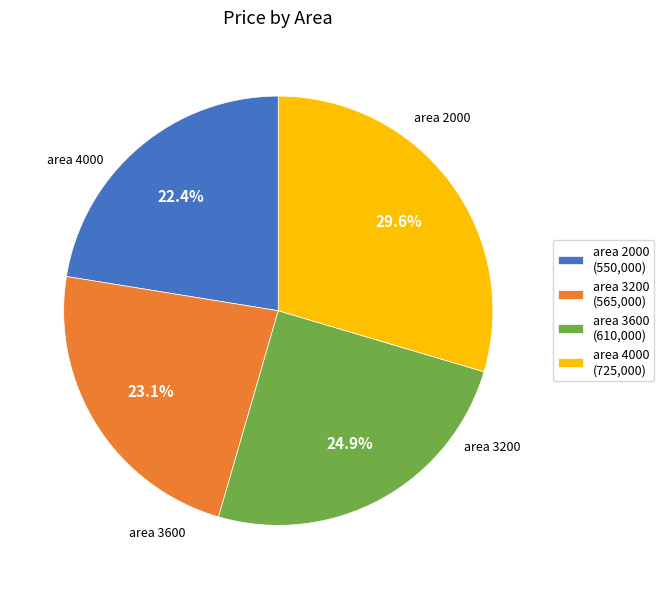

Does any single category account for the majority?

No